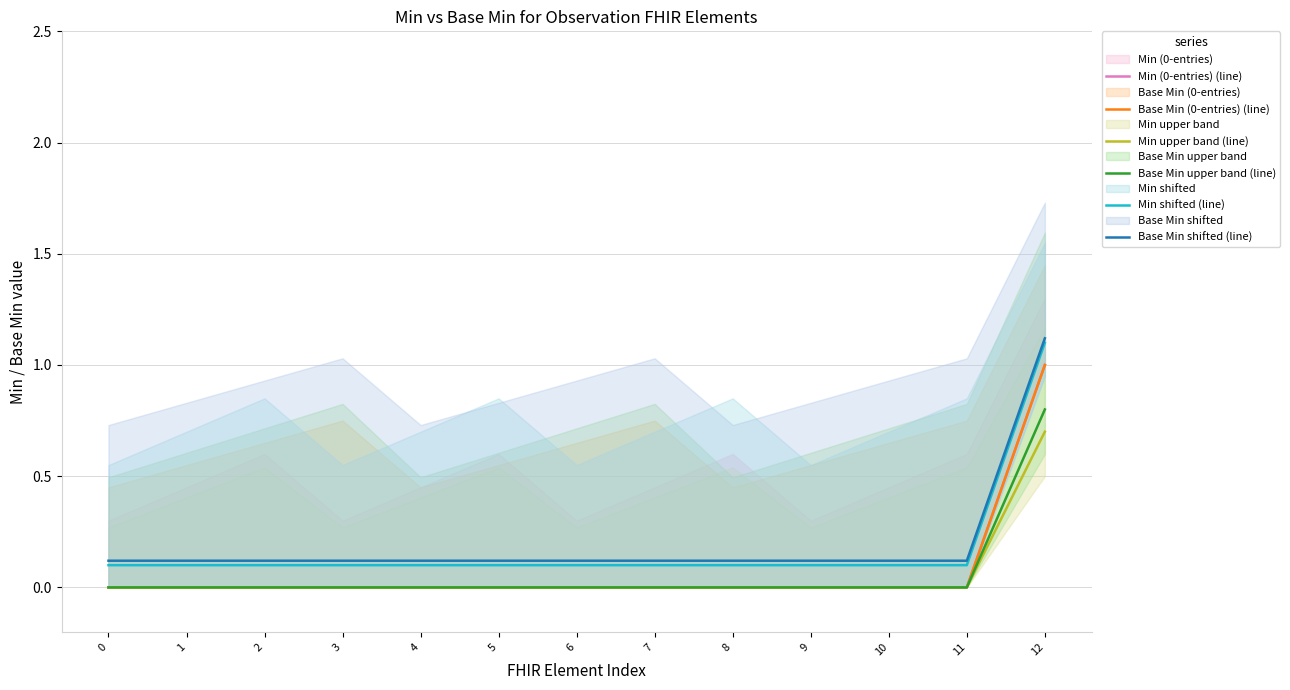

True or false: Min upper band (line) and Base Min shifted (line) cross at least once.

False